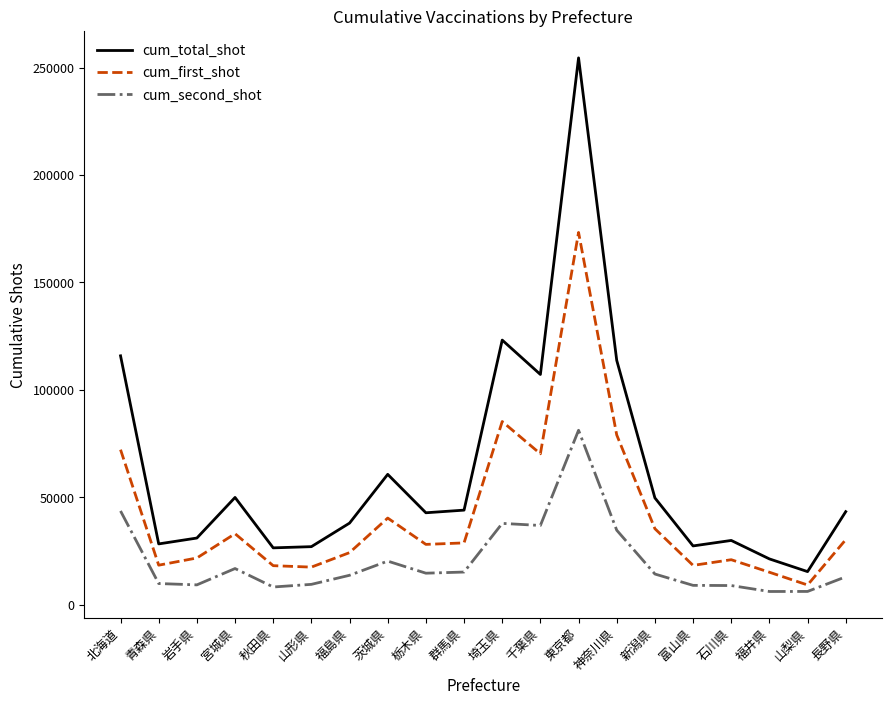

Where is the first local maximum for cum_total_shot?

宮城県